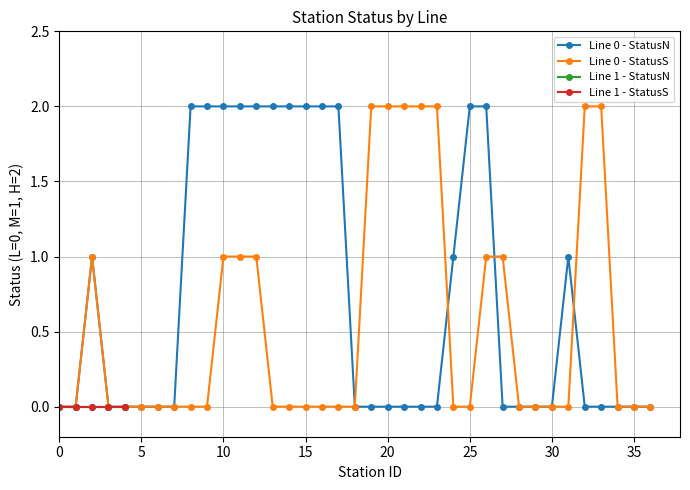

True or false: Line 0 - StatusS has a value of -1 at 30.

False